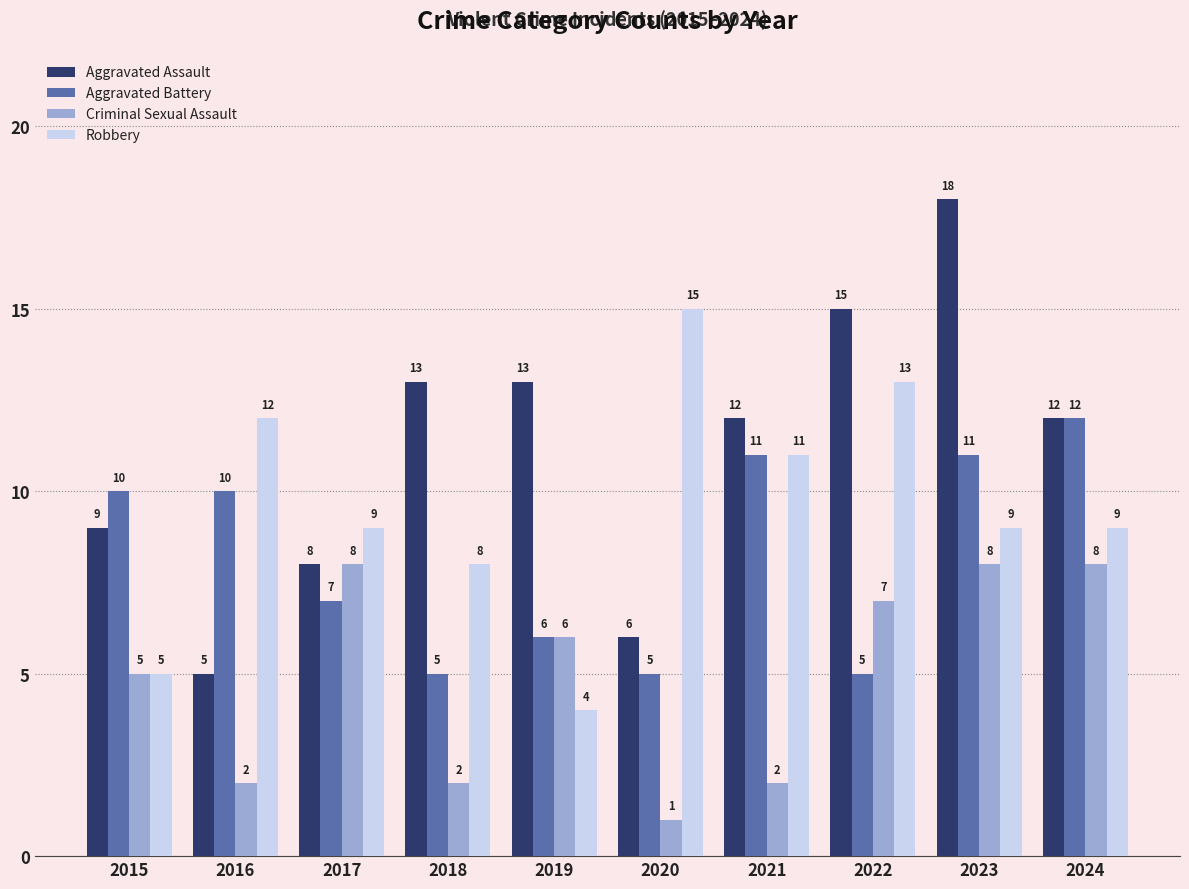

What are all the series names shown in the legend?

Aggravated Assault, Aggravated Battery, Criminal Sexual Assault, Robbery